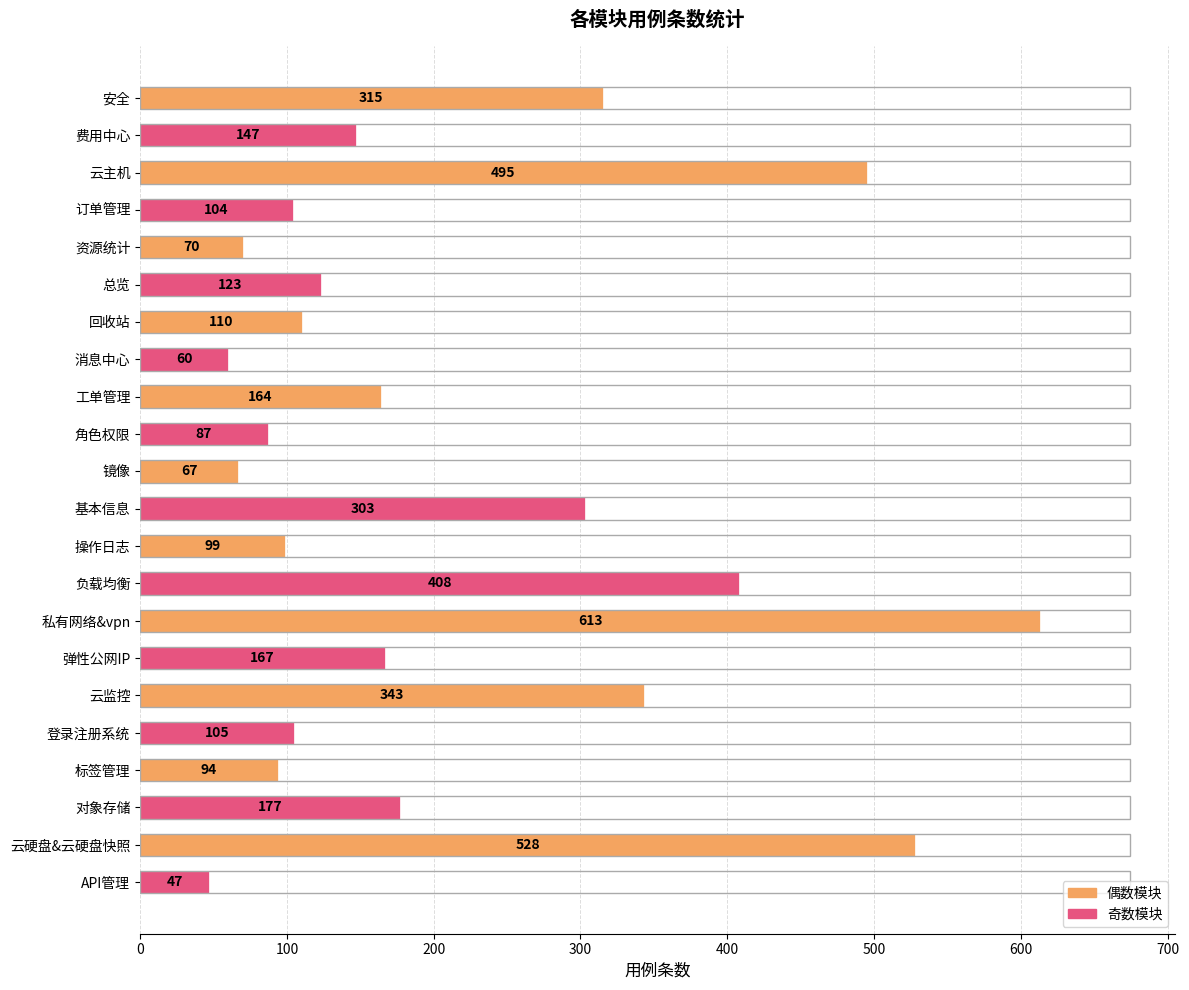

Where is the data nearest to the value 330?

云监控